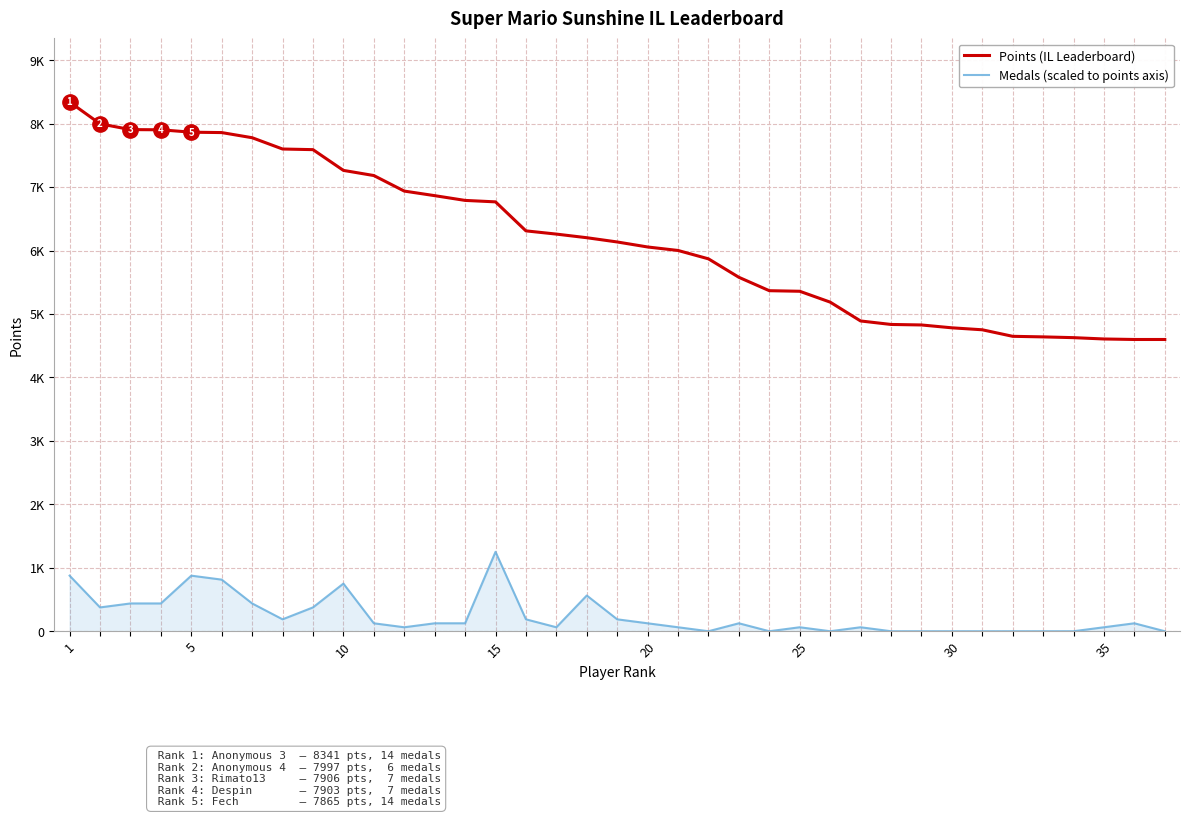

Does the chart display data point markers on the line(s)?

No